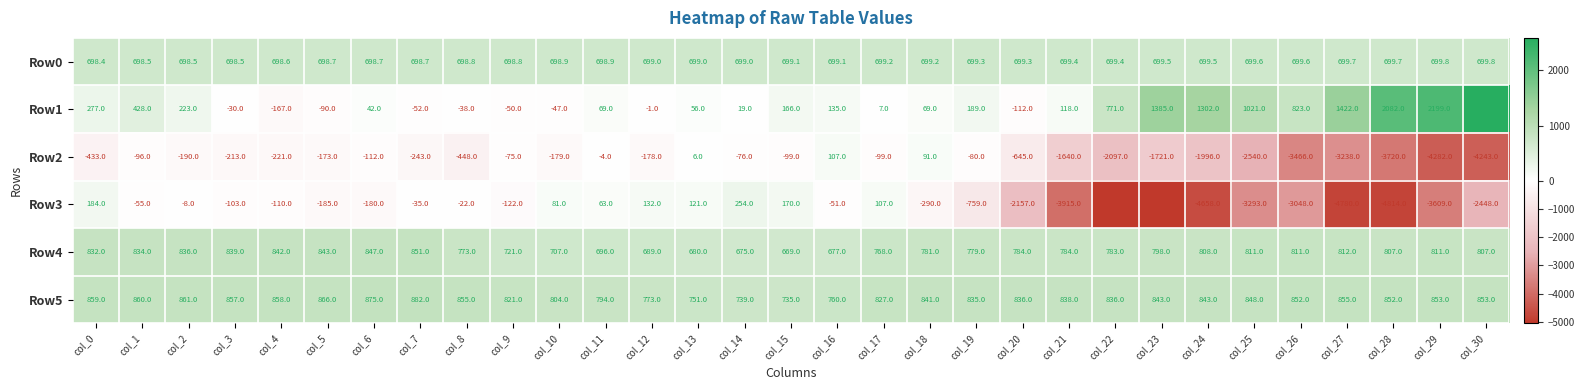

What is the total value across all series at col_7?

2101.7